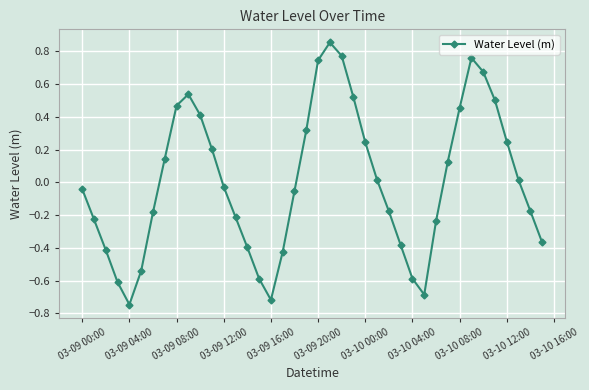

What is the difference between the maximum and minimum values?

1.6